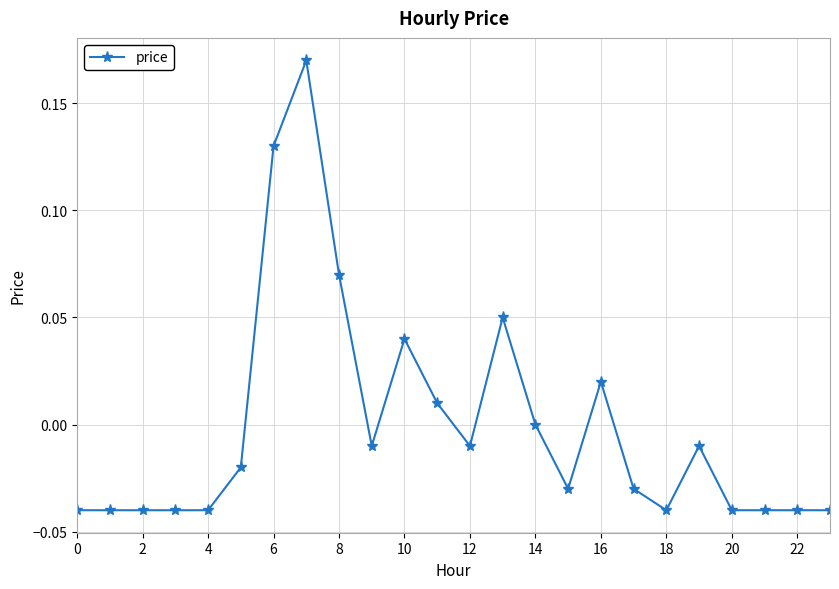

True or false: there are more than 2 points higher than both neighbors.

True